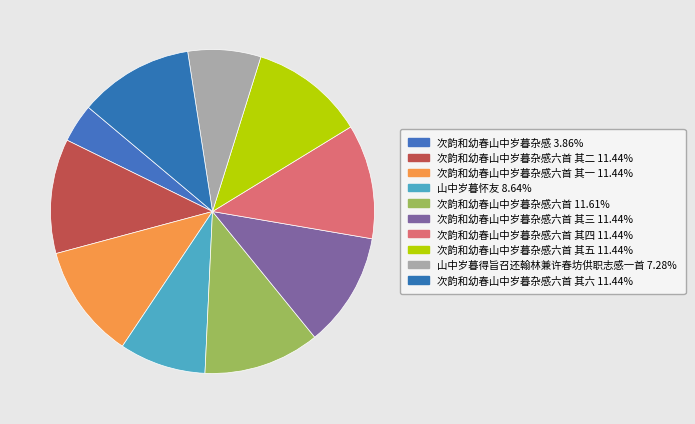

Rank the categories by value from lowest to highest.

次韵和幼春山中岁暮杂感, 山中岁暮得旨召还翰林兼许春坊供职志感一首, 山中岁暮怀友, 次韵和幼春山中岁暮杂感六首 其一, 次韵和幼春山中岁暮杂感六首 其二, 次韵和幼春山中岁暮杂感六首 其三, 次韵和幼春山中岁暮杂感六首 其四, 次韵和幼春山中岁暮杂感六首 其五, 次韵和幼春山中岁暮杂感六首 其六, 次韵和幼春山中岁暮杂感六首